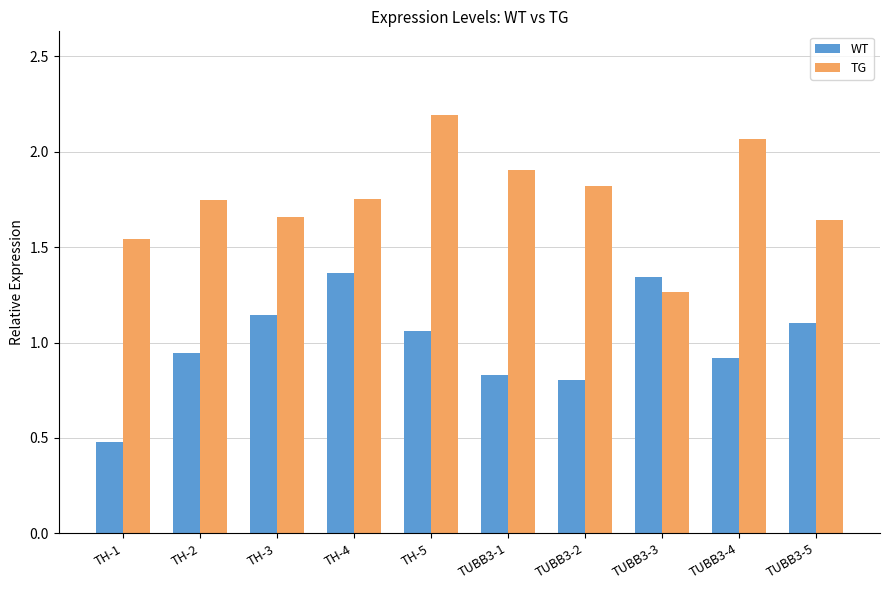

True or false: WT has a value of 0.8 at TUBB3-2.

True